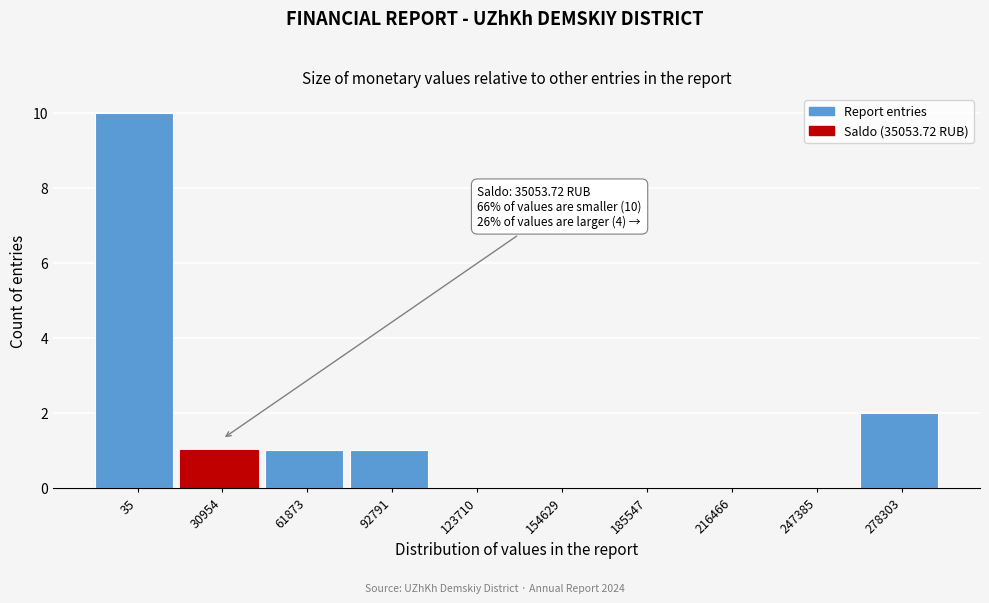

Reading right to left, list all the values displayed in this chart.

278303=2	247385=0	216466=0	185547=0	154629=0	123710=0	92791=1	61873=1	30954=1	35=10